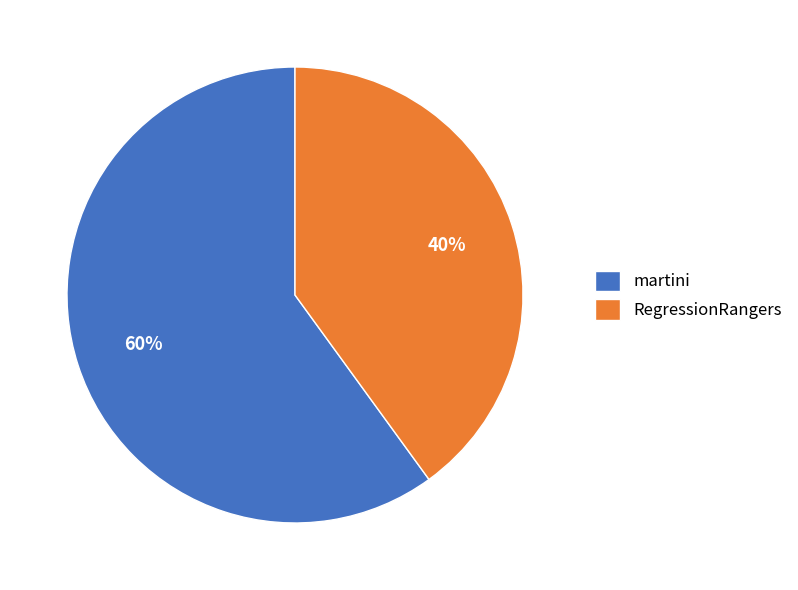

What is the ratio of the value at martini to the value at RegressionRangers?

1.5